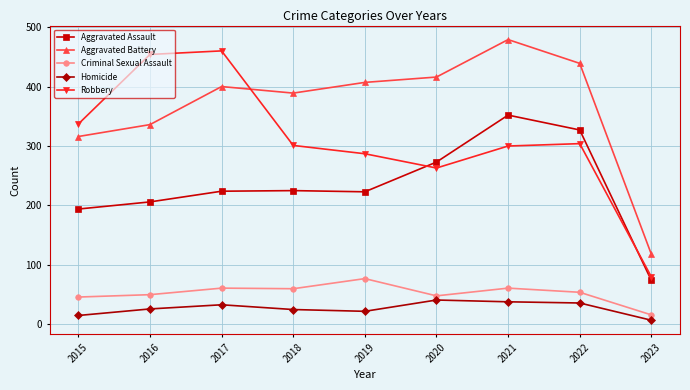

What is the difference between the second highest and second lowest values in the Robbery series?

191